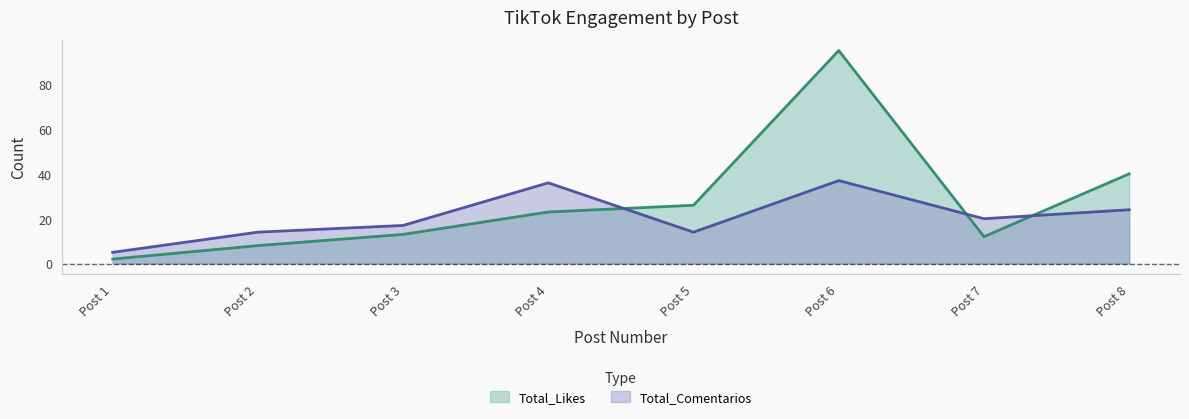

Which category has the highest value in the Total_Likes series?

Post 6